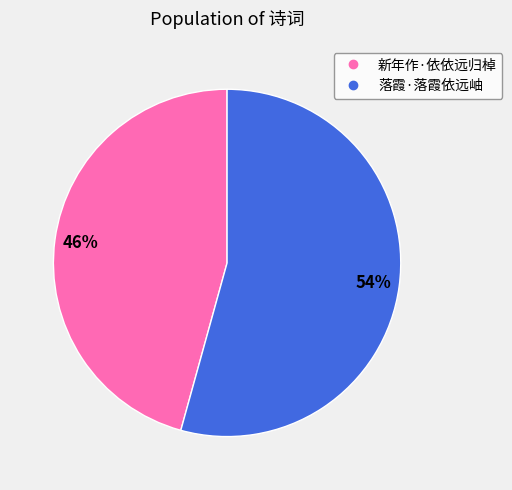

To the nearest percent, what is the average slice percentage?

50%